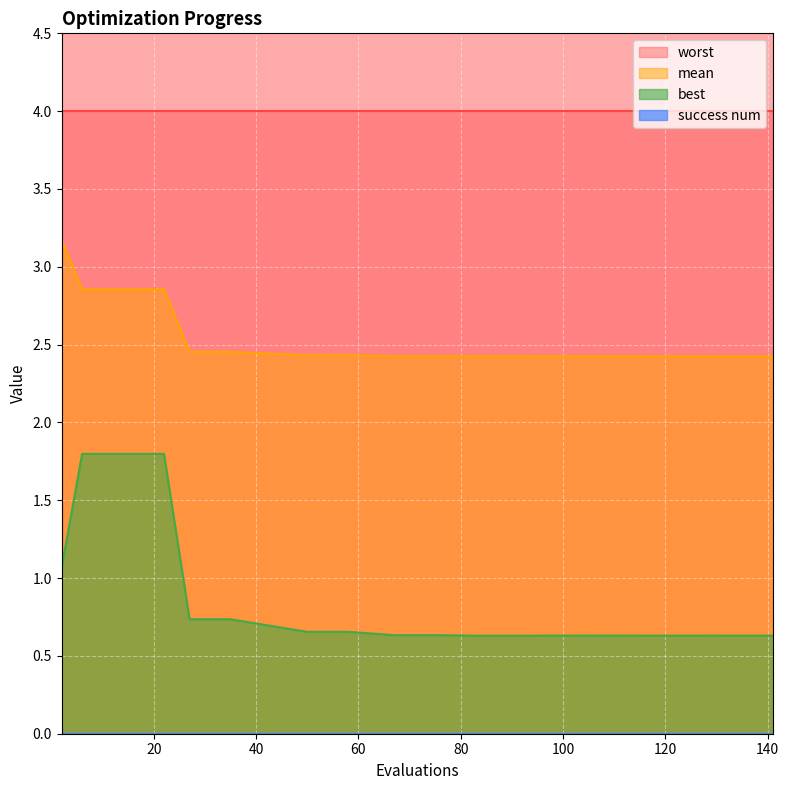

Which series changed the most between 2 and 67?

mean